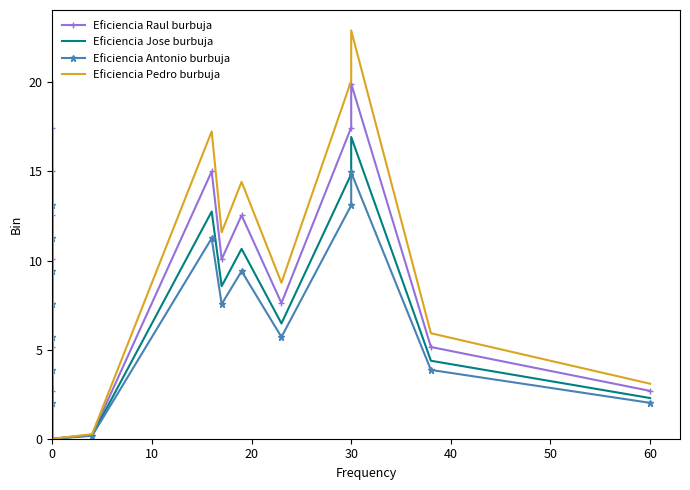

What is the maximum value shown in the chart?

22.9